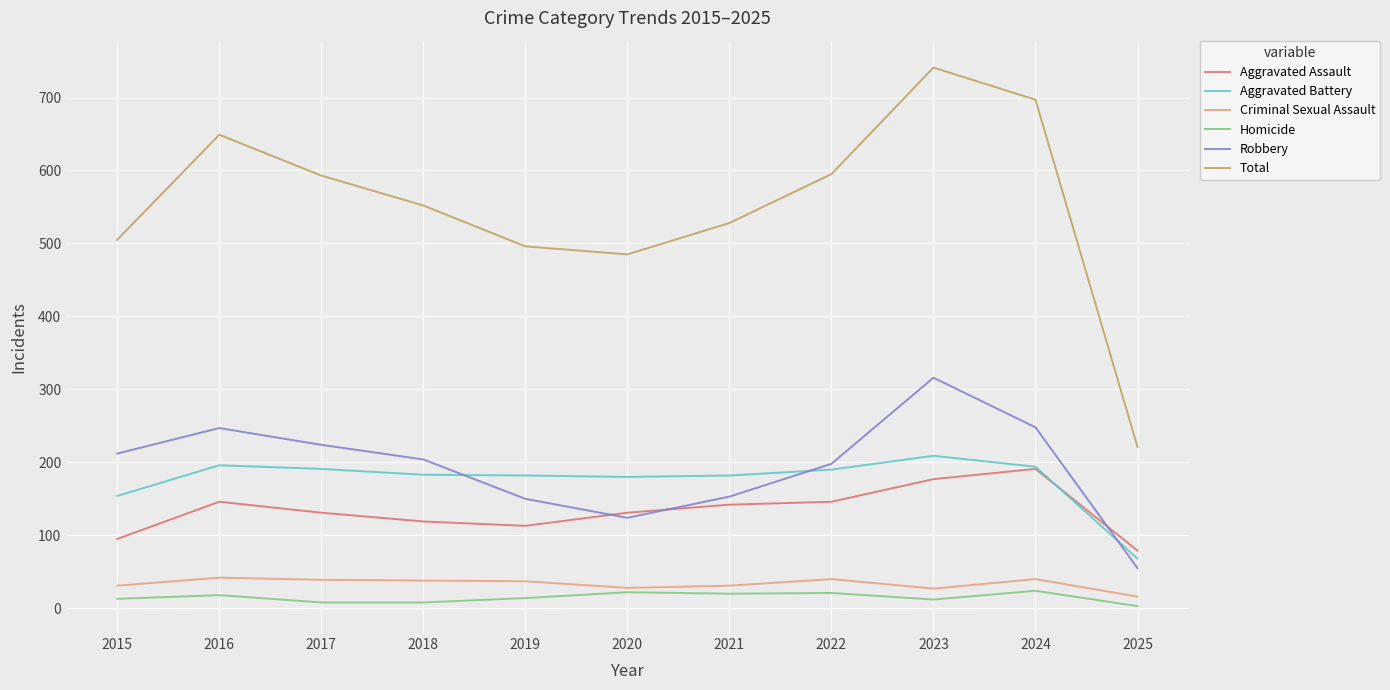

True or false: Criminal Sexual Assault and Aggravated Assault cross at least once.

False